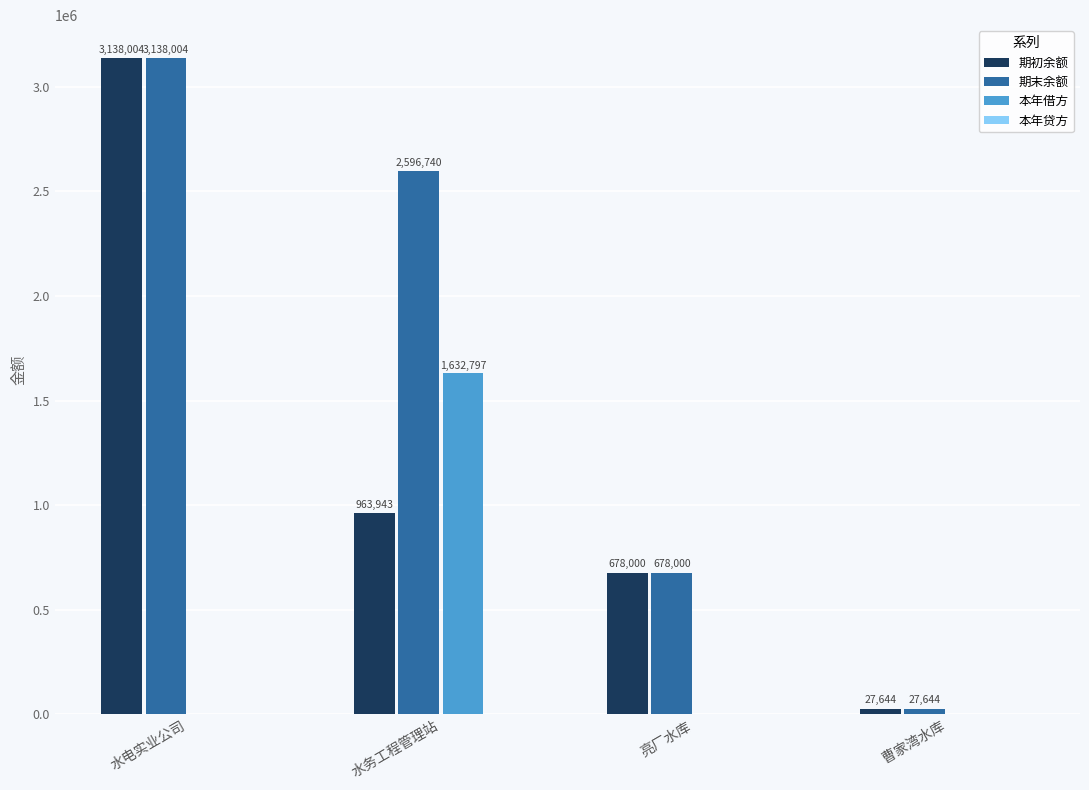

The value of 期初余额 at 亮厂水库 is 678000.0. True or false?

True